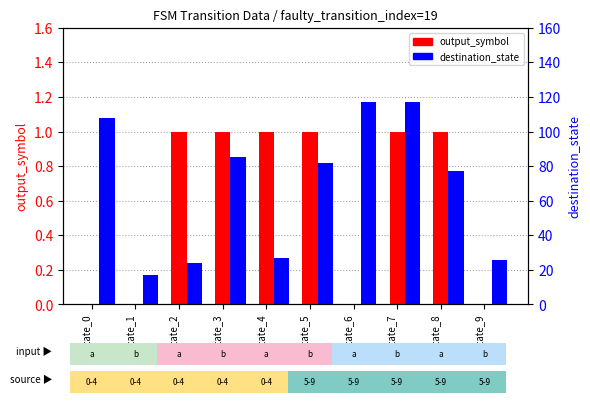

How many positive values does the output_symbol series have?

6